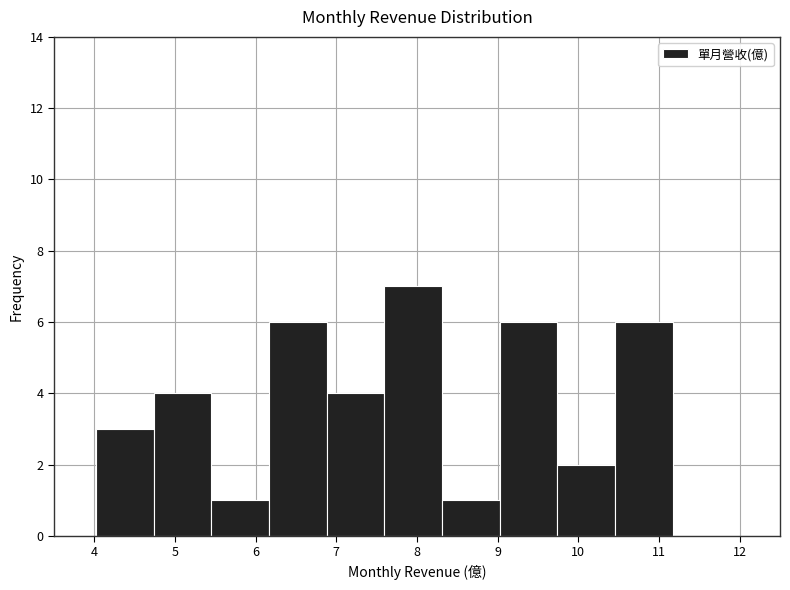

Reading left to right, list every bar in this chart as the range it spans on the x-axis followed by its height. Neither the bar edges nor the heights are printed on the chart, so give them approximately, as read against the axes.

4.0 to 4.7: 3
4.7 to 5.5: 4
5.5 to 6.2: 1
6.2 to 6.9: 6
6.9 to 7.6: 4
7.6 to 8.3: 7
8.3 to 9.0: 1
9.0 to 9.7: 6
9.7 to 10.5: 2
10.5 to 11.2: 6